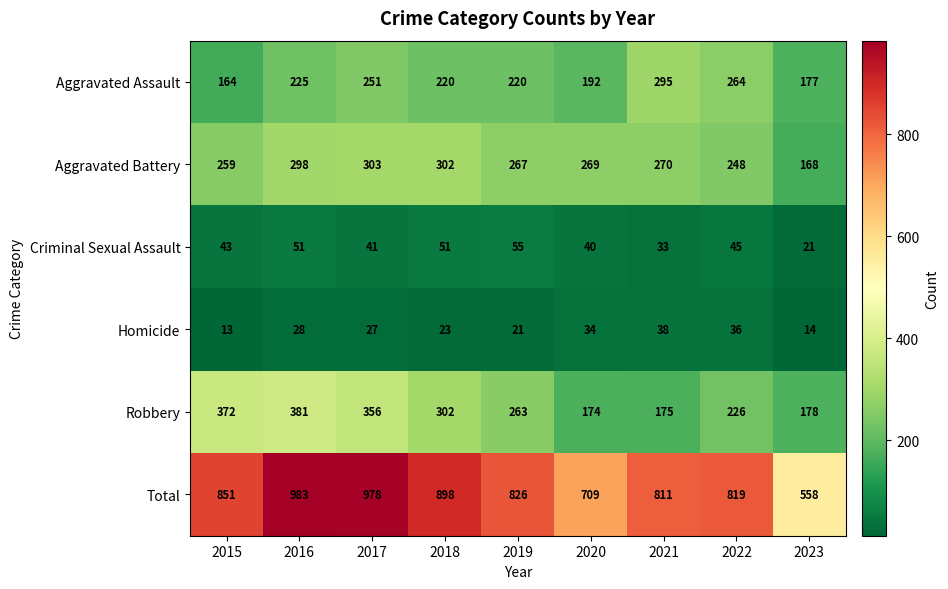

Rank the series at 2022 from highest to lowest value.

Total, Aggravated Assault, Aggravated Battery, Robbery, Criminal Sexual Assault, Homicide